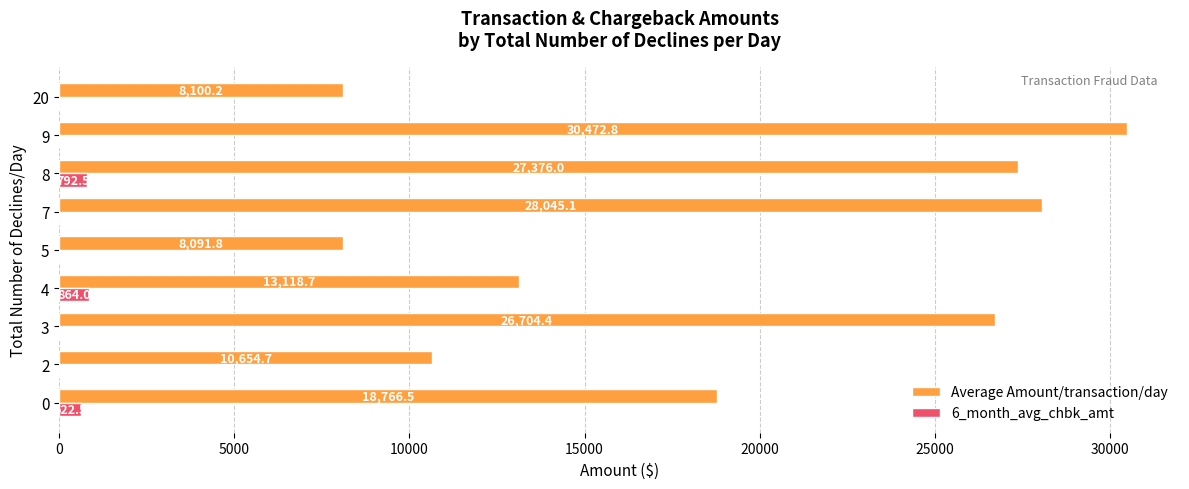

Which series changed the most between 5 and 20?

Average Amount/transaction/day